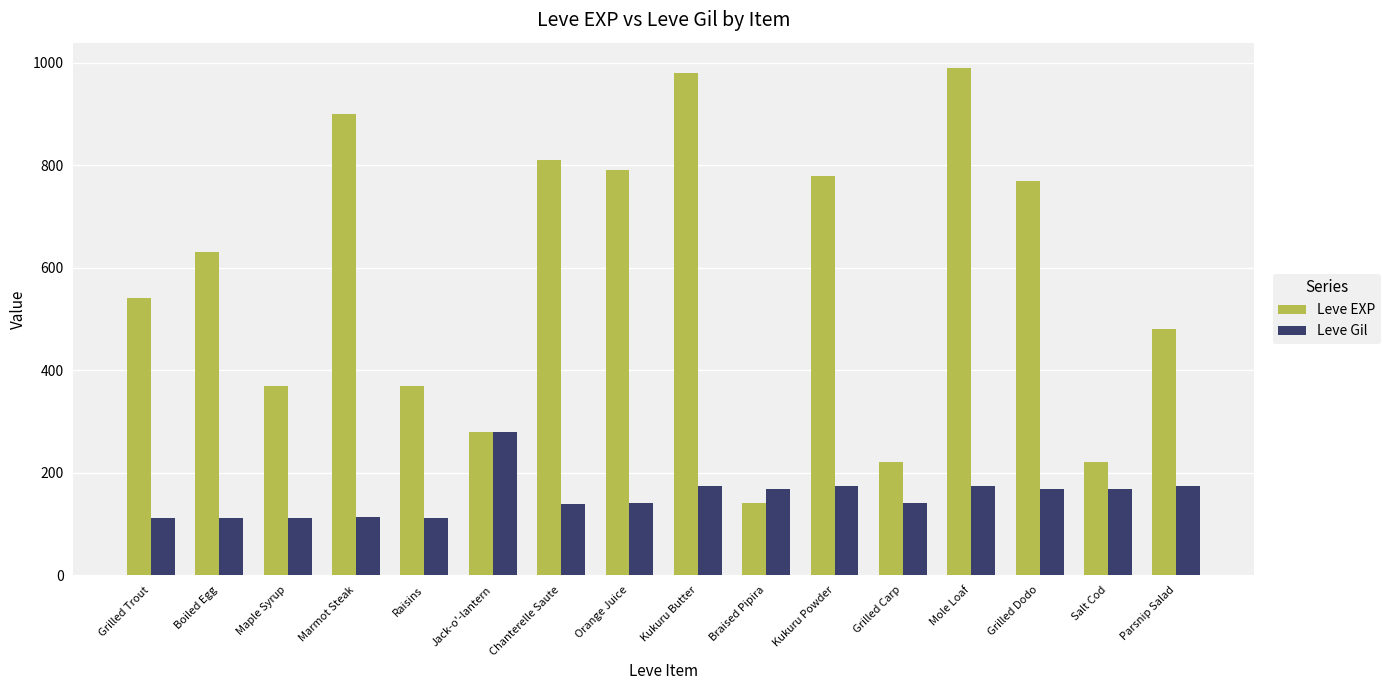

At how many categories does at least one series exceed 650?

7